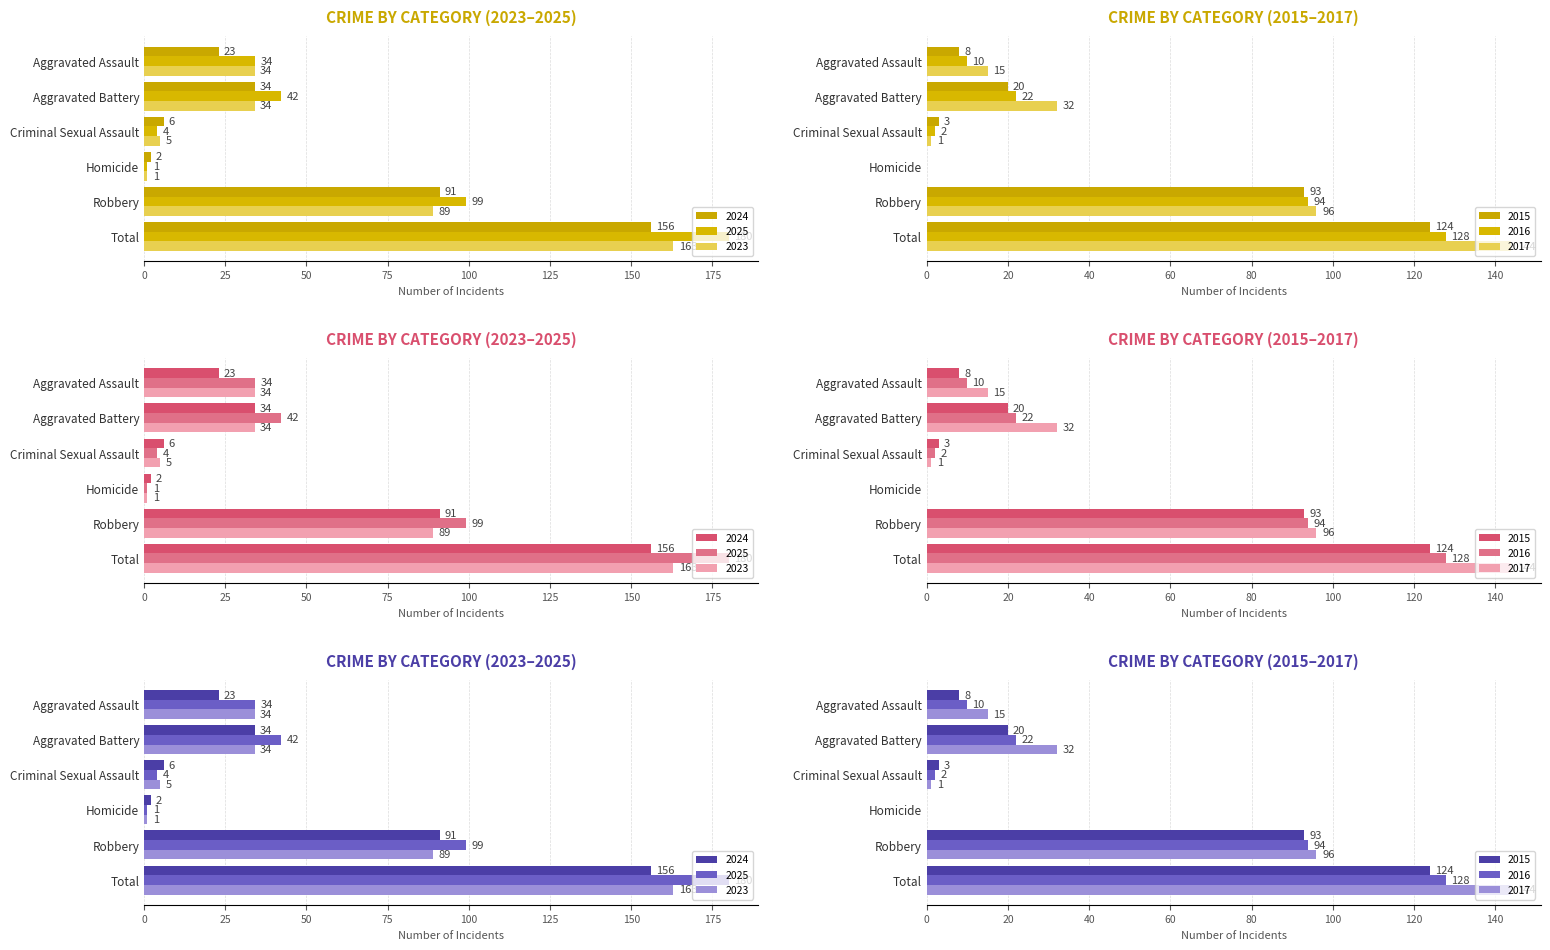

The value of 2025 at Robbery is 171. True or false?

False